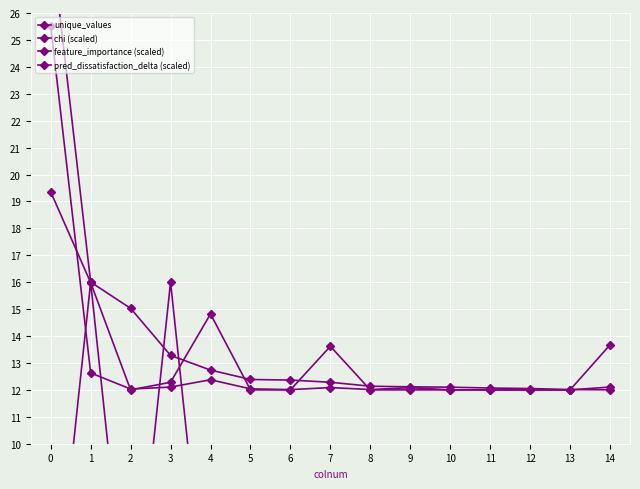

List the series in order of their peak value, lowest first.

unique_values, pred_dissatisfaction_delta (scaled), feature_importance (scaled), chi (scaled)